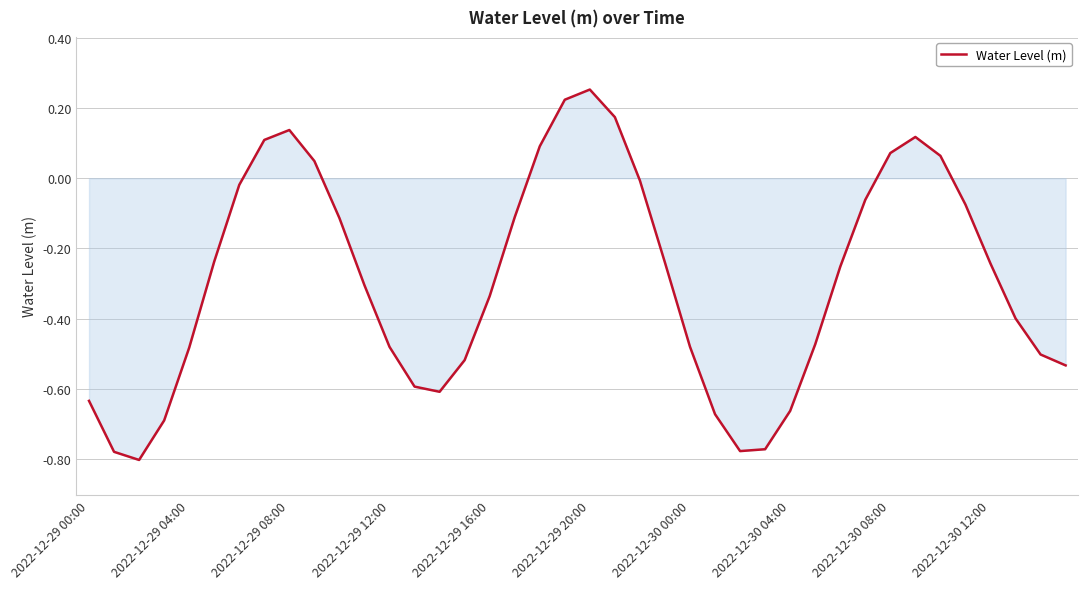

What is the difference between the maximum and minimum values?

1.1